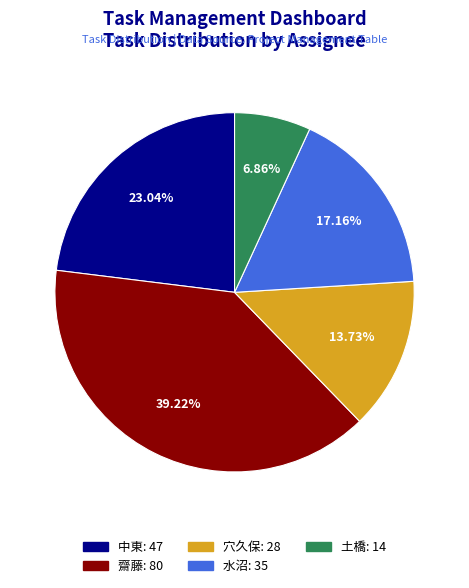

To the nearest percent, what is the average slice percentage?

20%